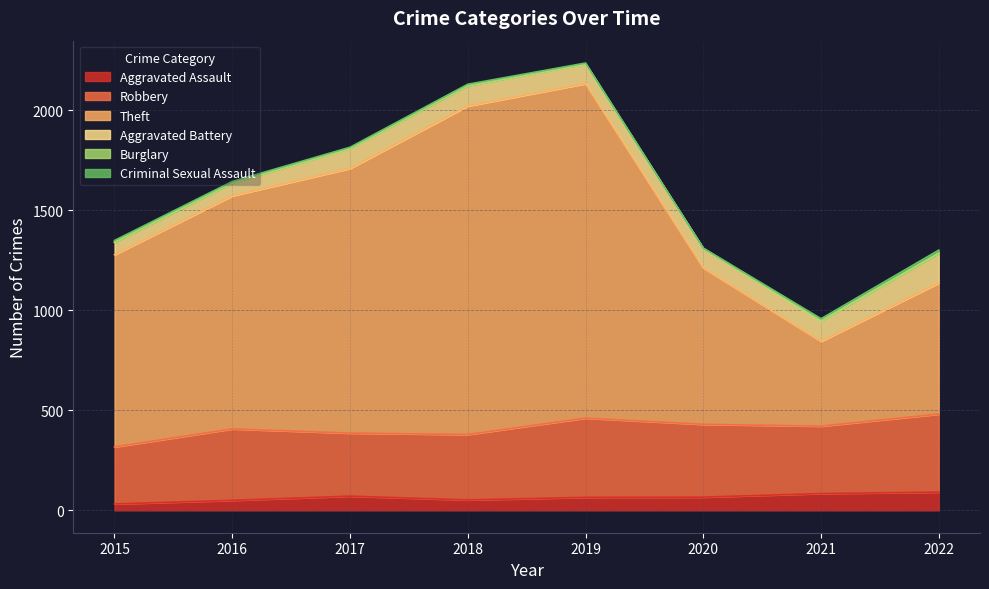

The value of Aggravated Battery at 2016 is 65. True or false?

True